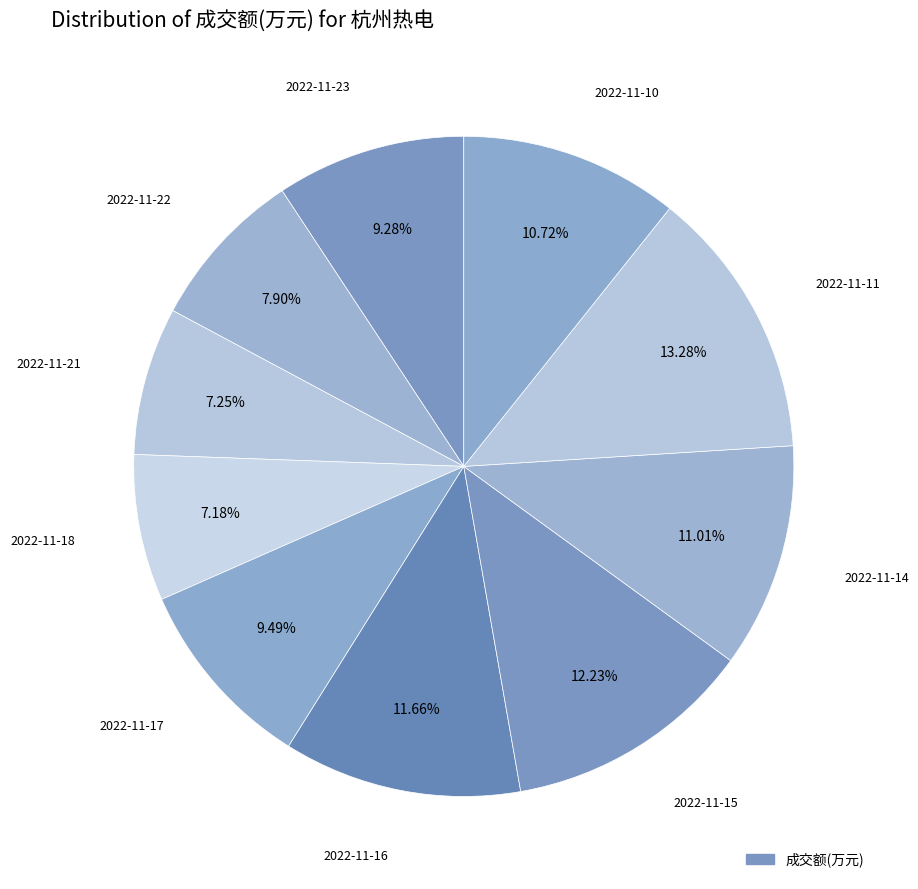

How many segments does this pie chart have?

10